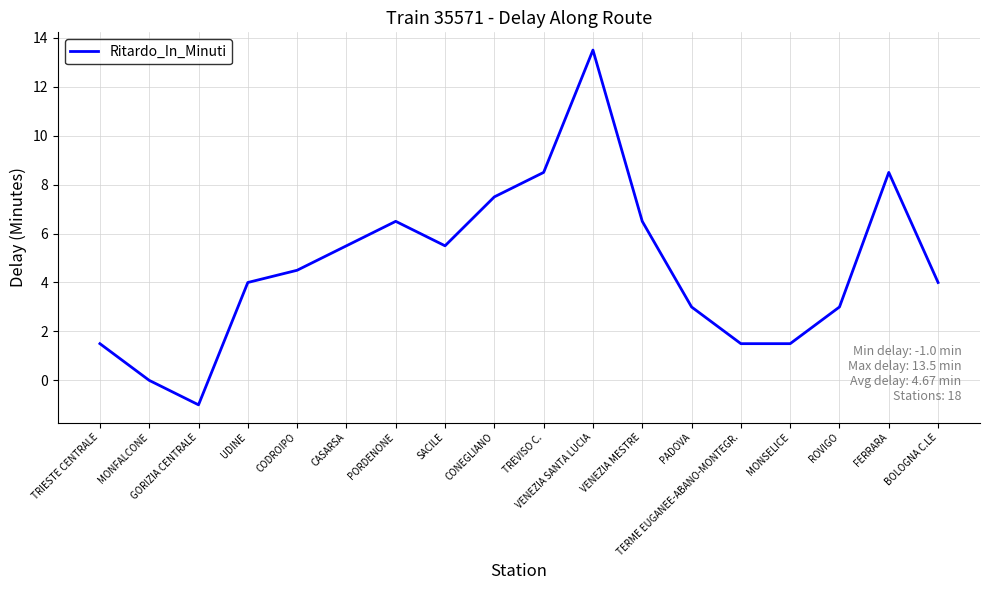

Which has a higher value, TERME EUGANEE-ABANO-MONTEGR. or UDINE?

UDINE